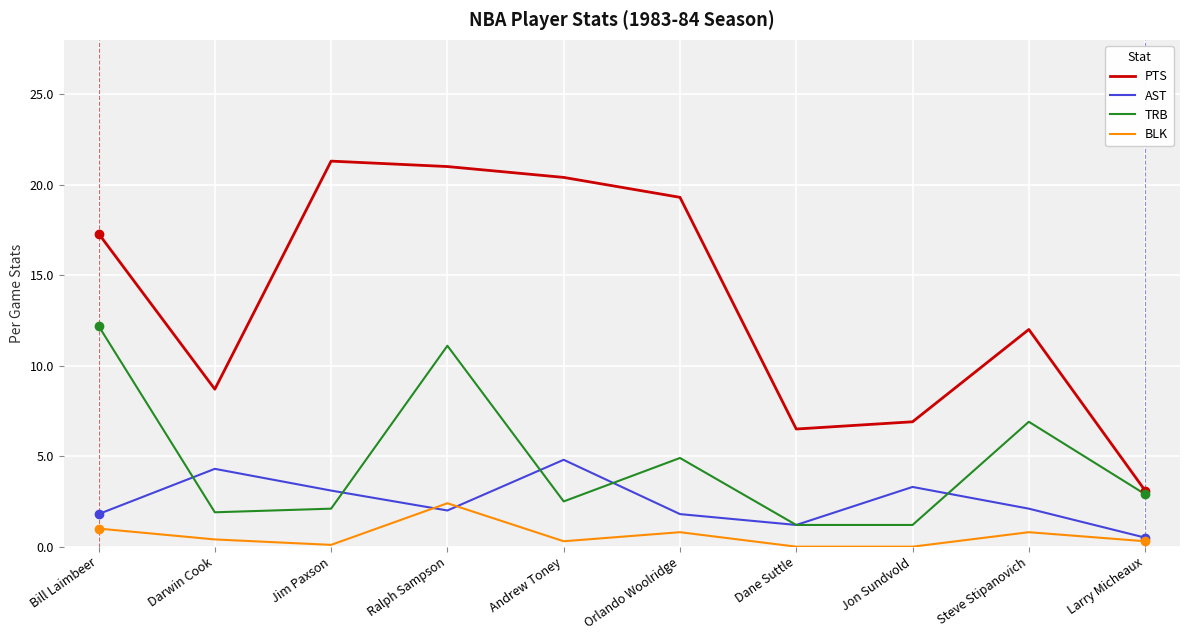

How many categories are shown in the chart?

10